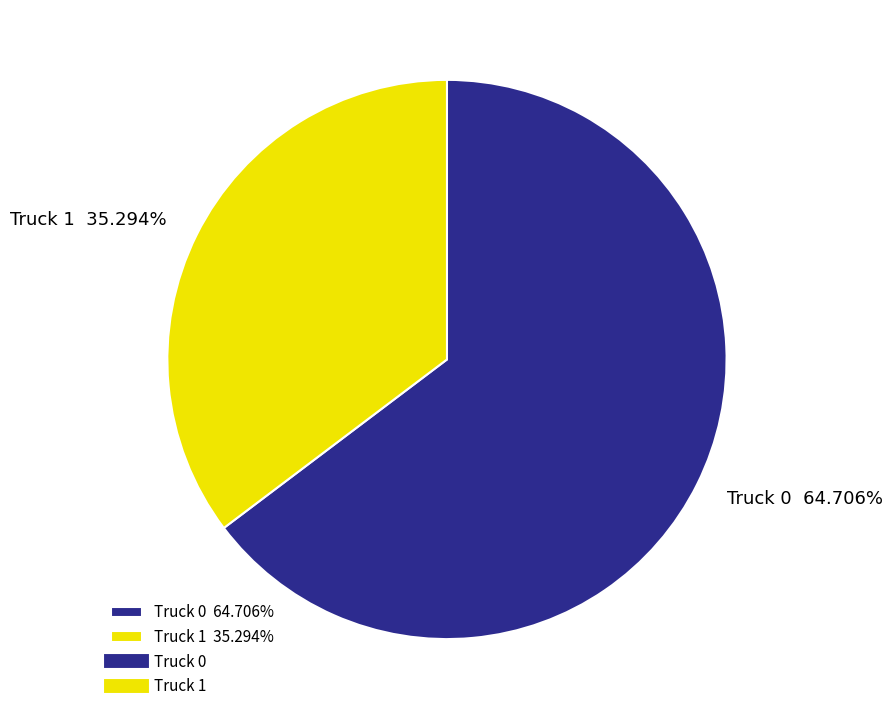

Does Truck 0 account for over 50% of the chart?

Yes